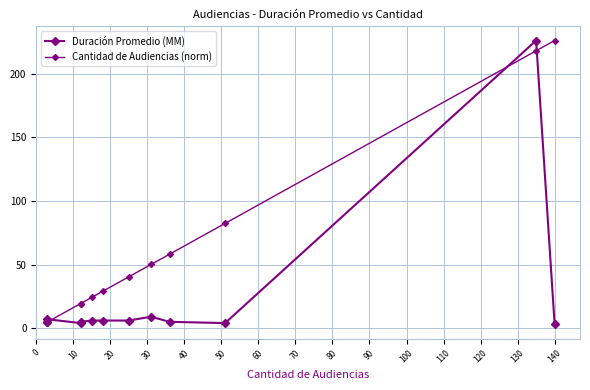

Does the chart display data point markers on the line(s)?

Yes